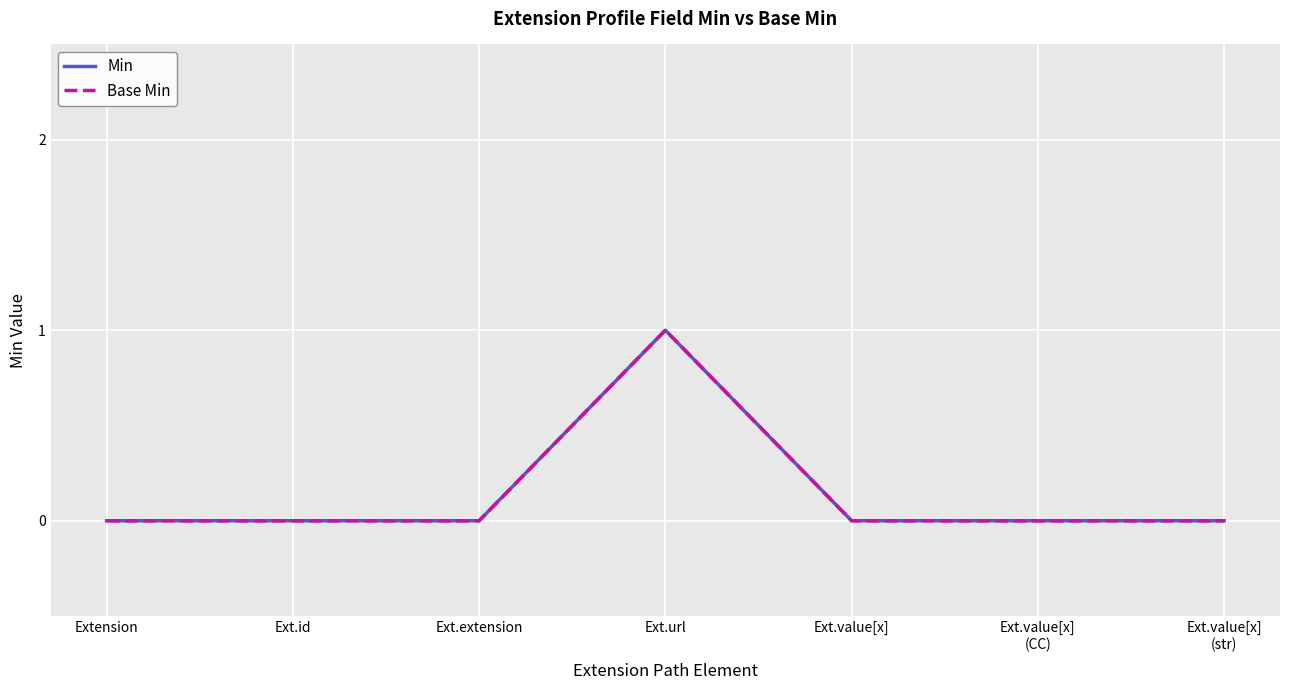

The value of Base Min at Ext.value[x] is 0. True or false?

True